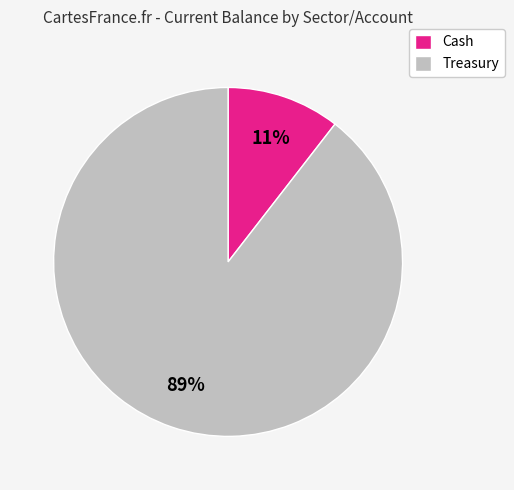

Count the number of slices in the pie.

2